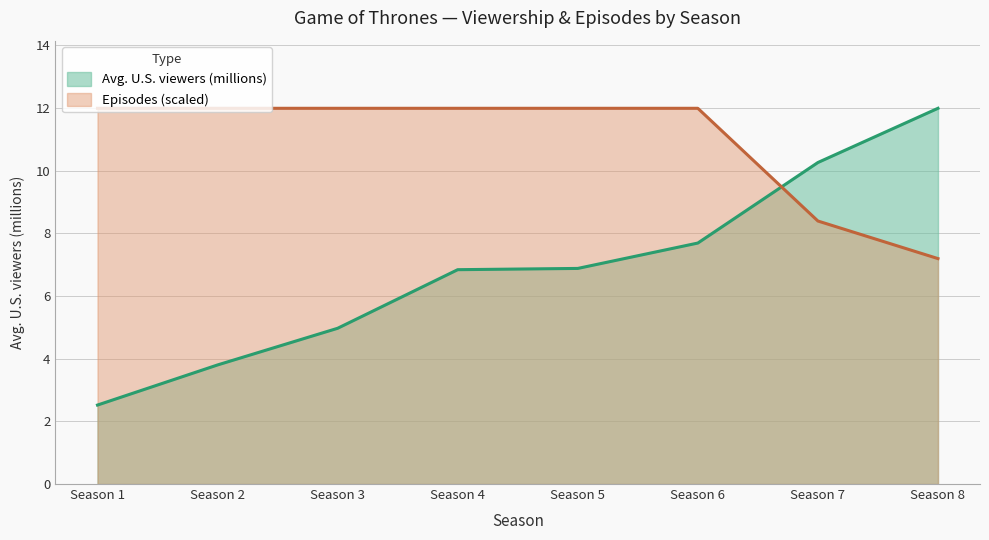

What are all the series names shown in the legend?

Avg. U.S. viewers (millions), Episodes (scaled)